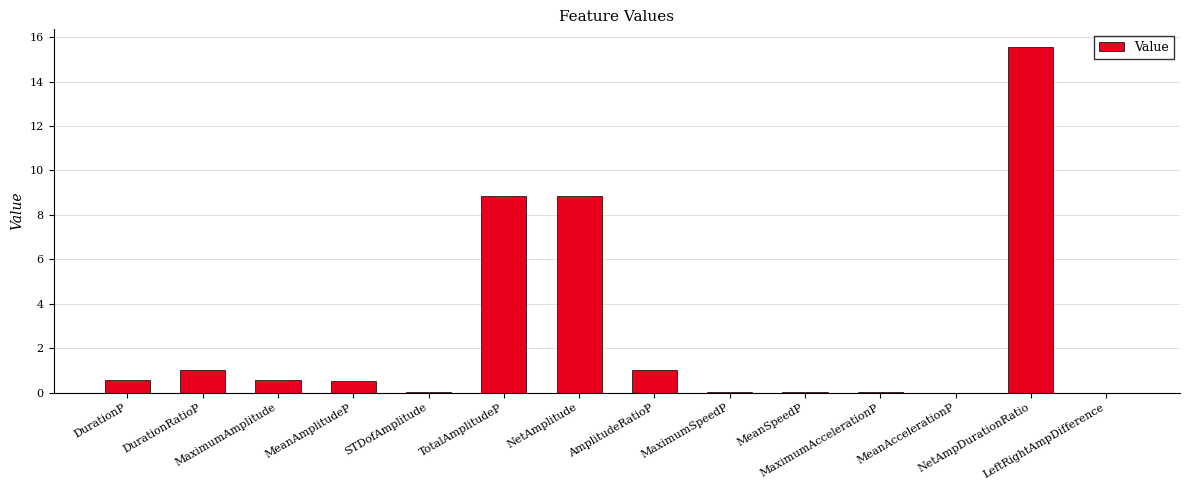

Count the number of data series in this chart.

1